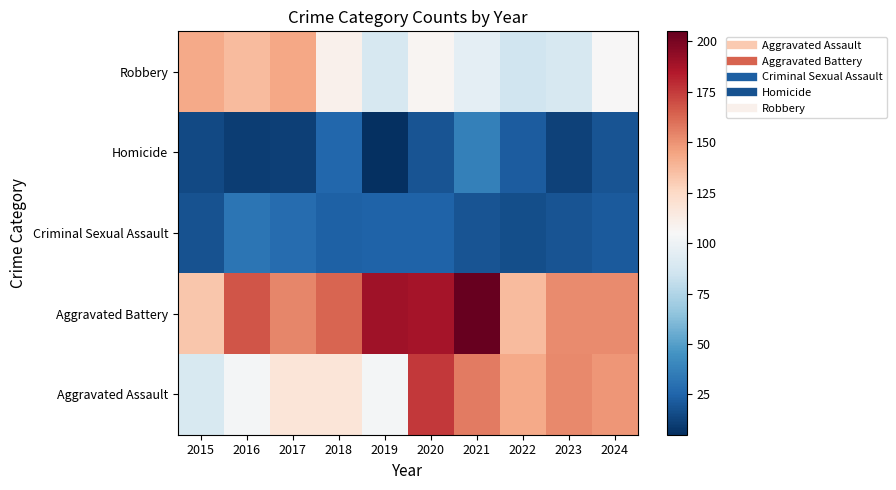

What is the total value across all series at 2017?

455